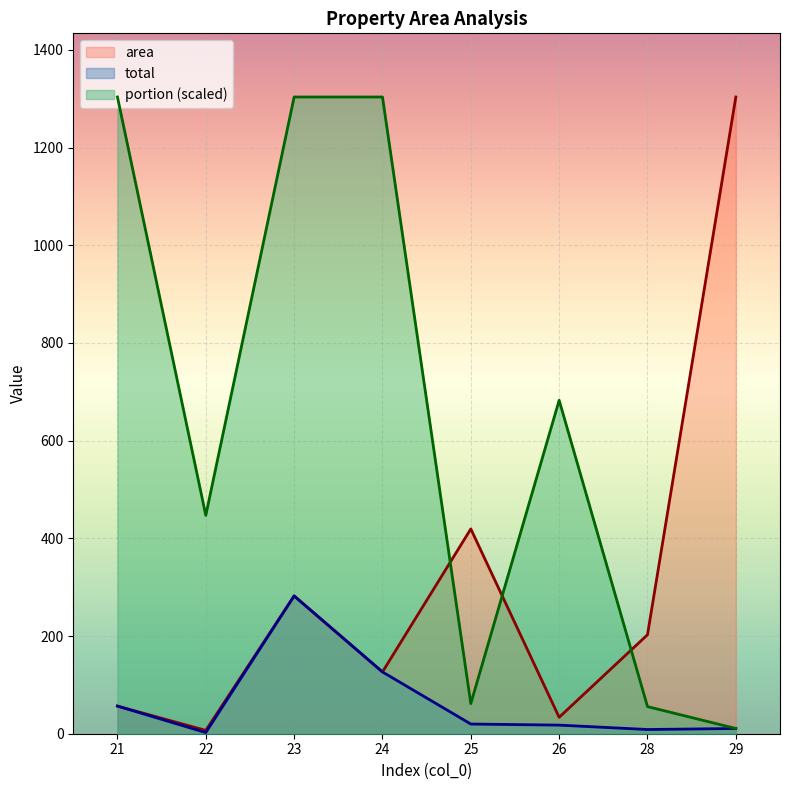

Rank the categories by total value from highest to lowest.

23, 24, 21, 25, 26, 29, 28, 22